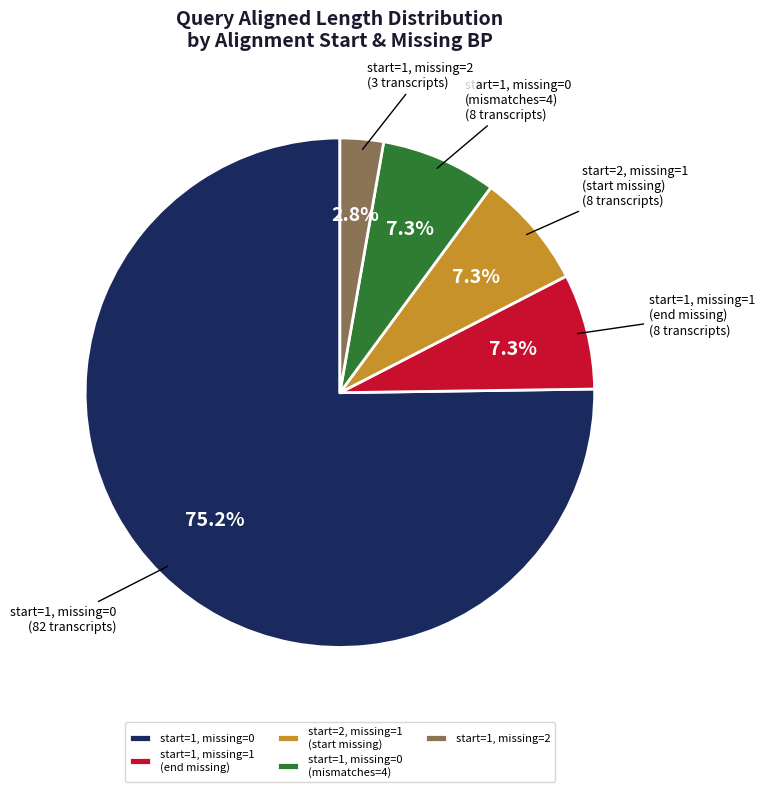

Does any single category account for the majority?

Yes